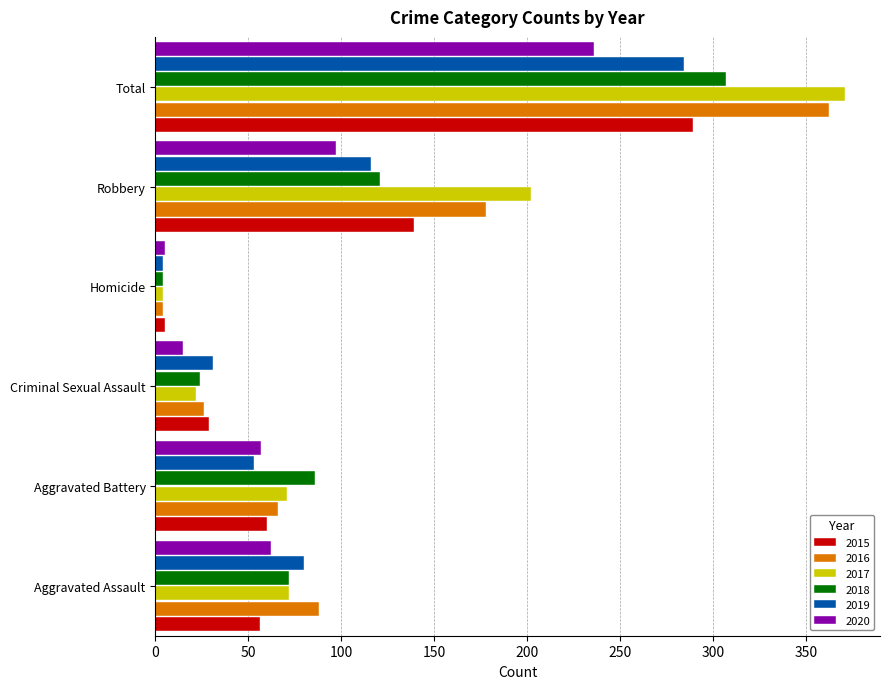

The 2018 series shows 86 at Aggravated Battery. True or false?

True